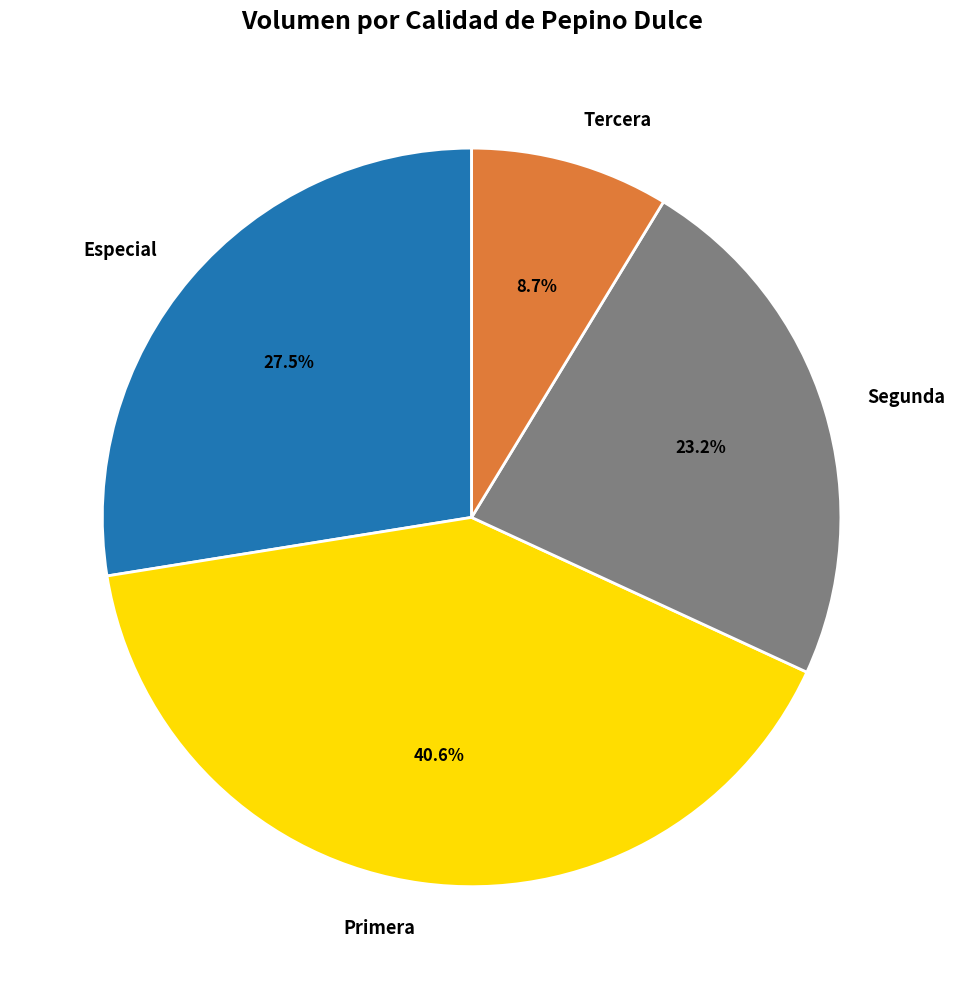

To the nearest percent, what is the average slice percentage?

25%